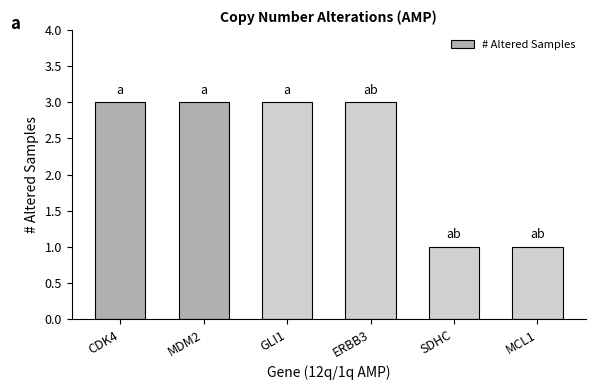

Between MDM2 and MCL1, which is larger?

MDM2